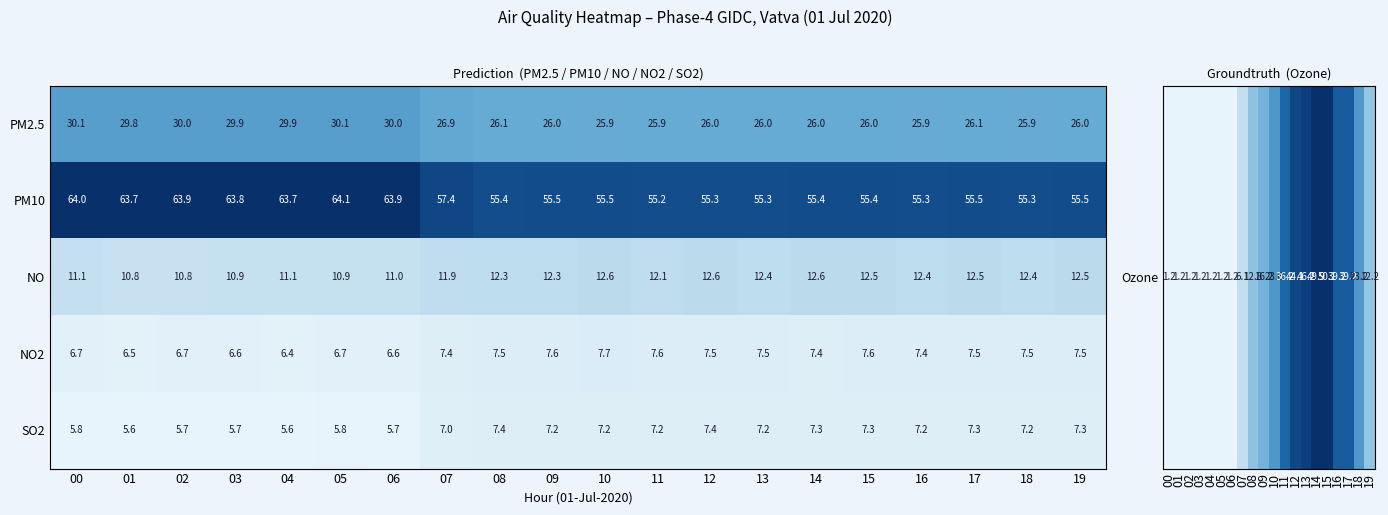

At which category is the sum across all series the highest?

00